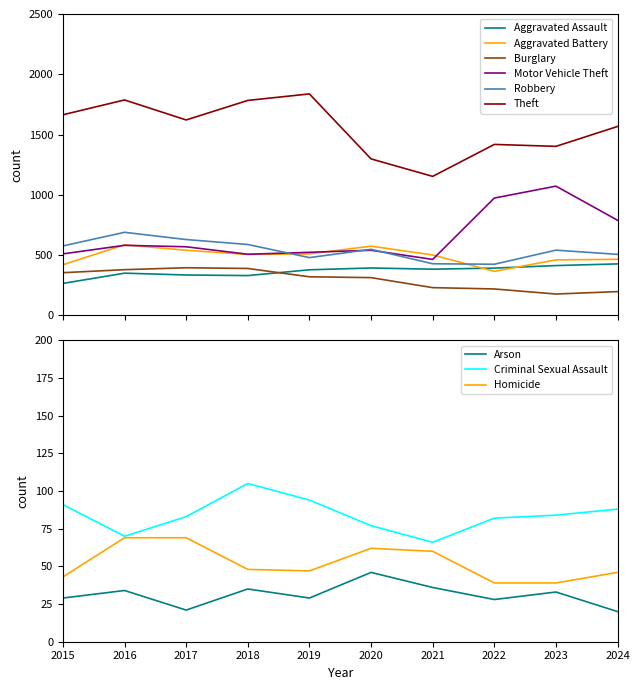

True or false: Theft and Aggravated Assault intersect in this chart.

False